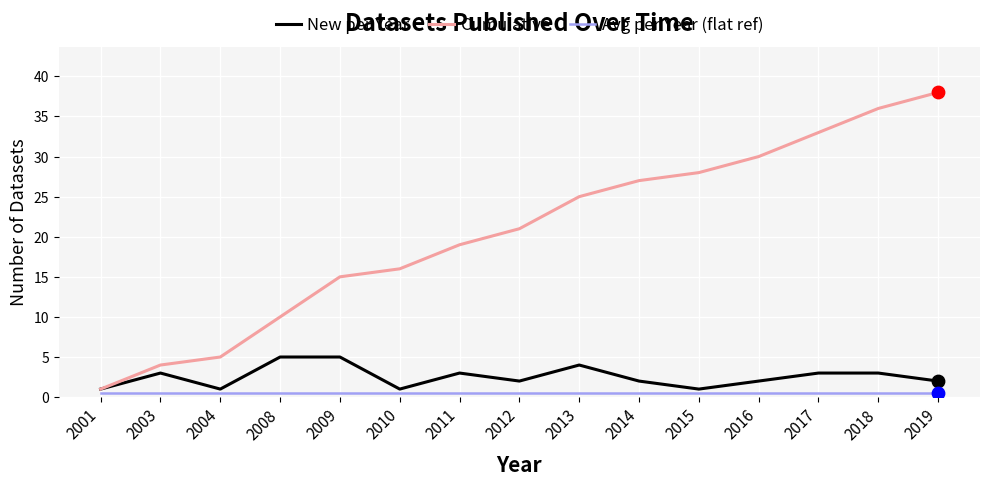

Is the value of Cumulative at 2004 greater than the value of New per Year at 2004?

Yes